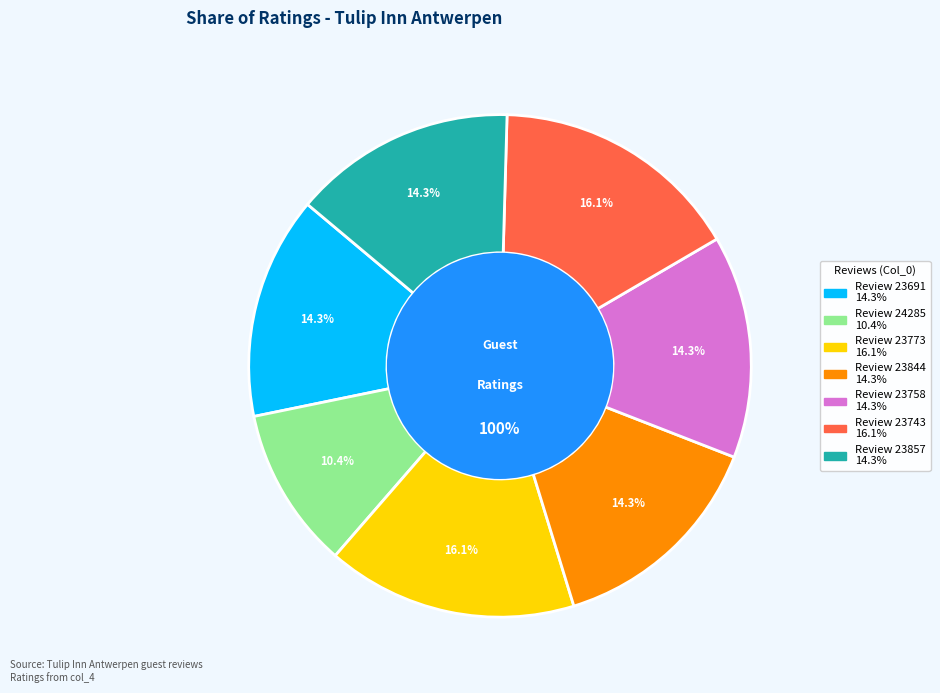

Between 23773 and 23844, which is larger?

23773